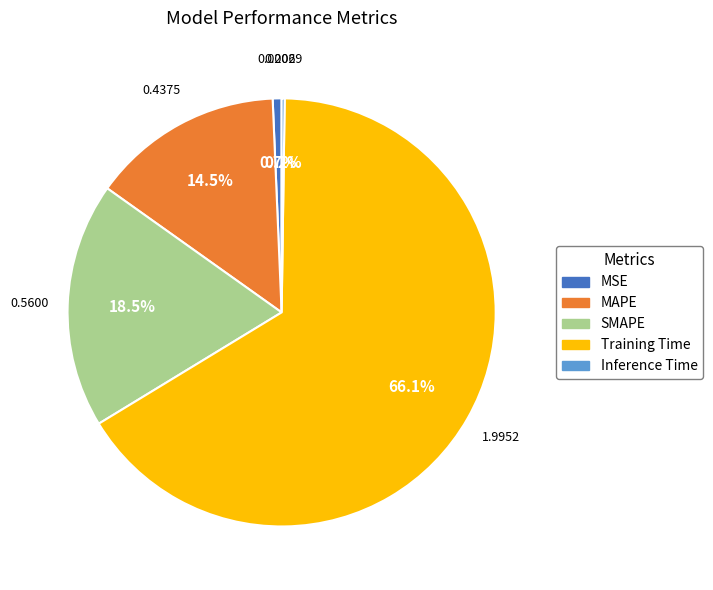

Which has a higher value, Training Time or SMAPE?

Training Time